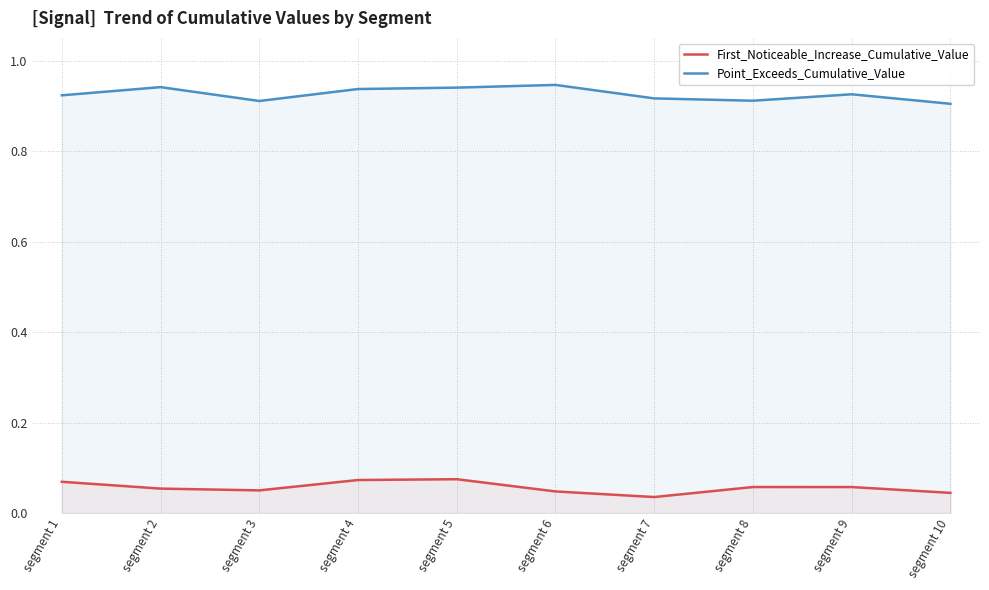

List the labels in order of First_Noticeable_Increase_Cumulative_Value value, largest first.

segment 5, segment 4, segment 1, segment 8, segment 9, segment 2, segment 3, segment 6, segment 10, segment 7